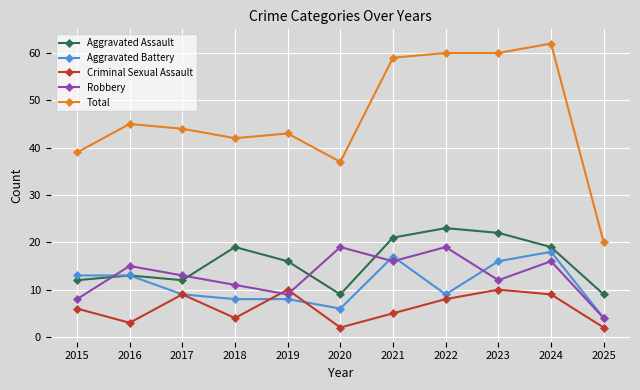

What are all the series names shown in the legend?

Aggravated Assault, Aggravated Battery, Criminal Sexual Assault, Robbery, Total